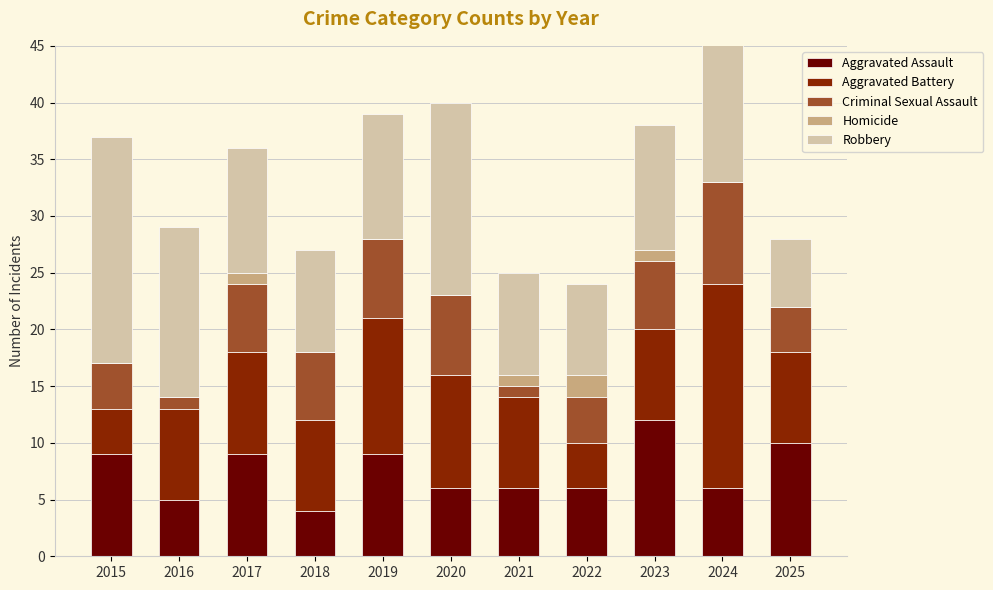

Is the value of Aggravated Battery at 2023 greater than the value of Aggravated Assault at 2019?

No